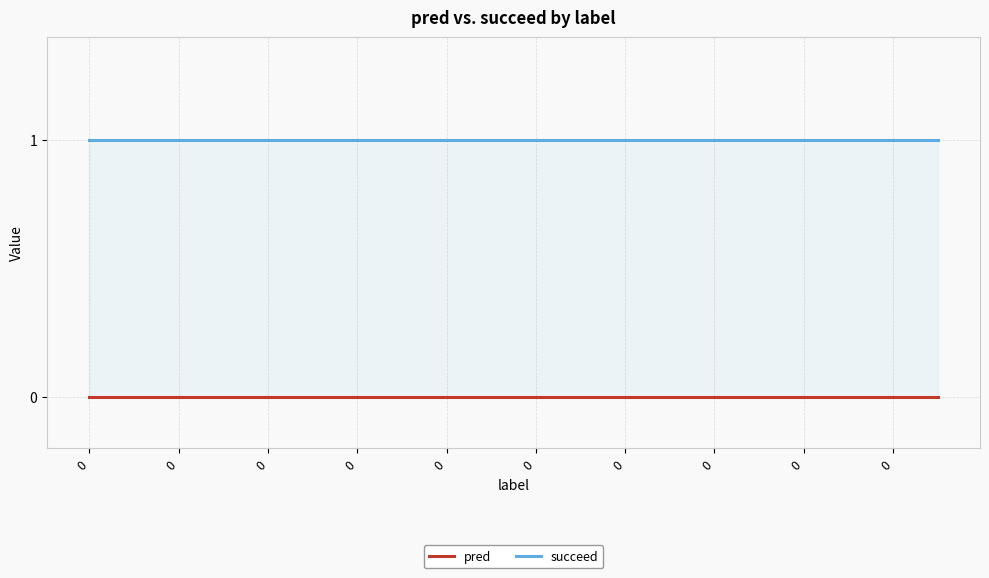

List the series in order of their peak value, highest first.

succeed, pred